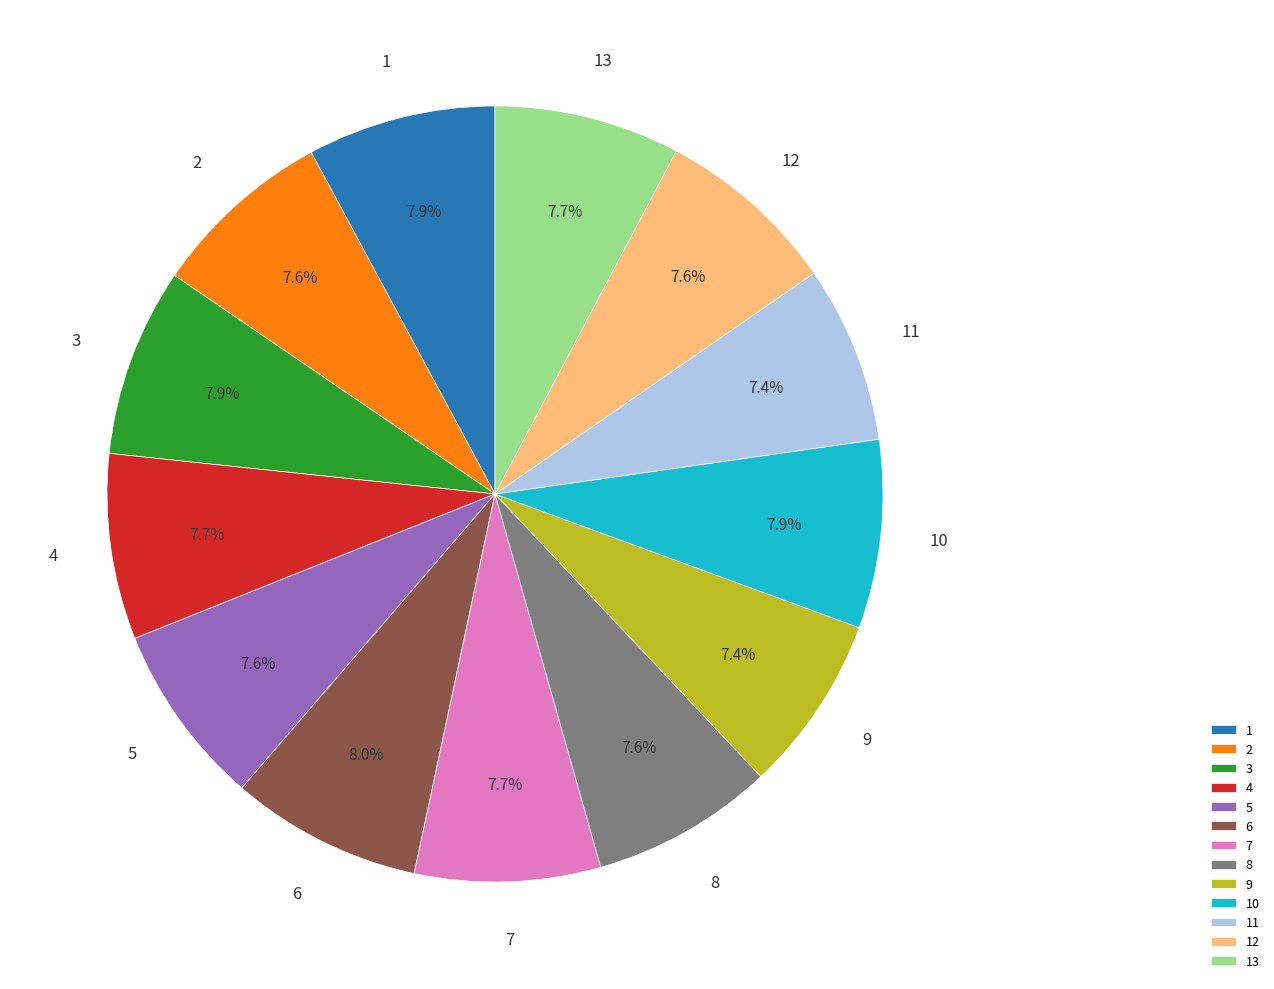

What is the ratio of the value at 10 to the value at 12?

1.0